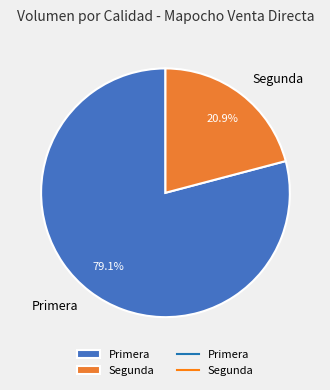

What percentage do Segunda and Primera together represent?

100.0%